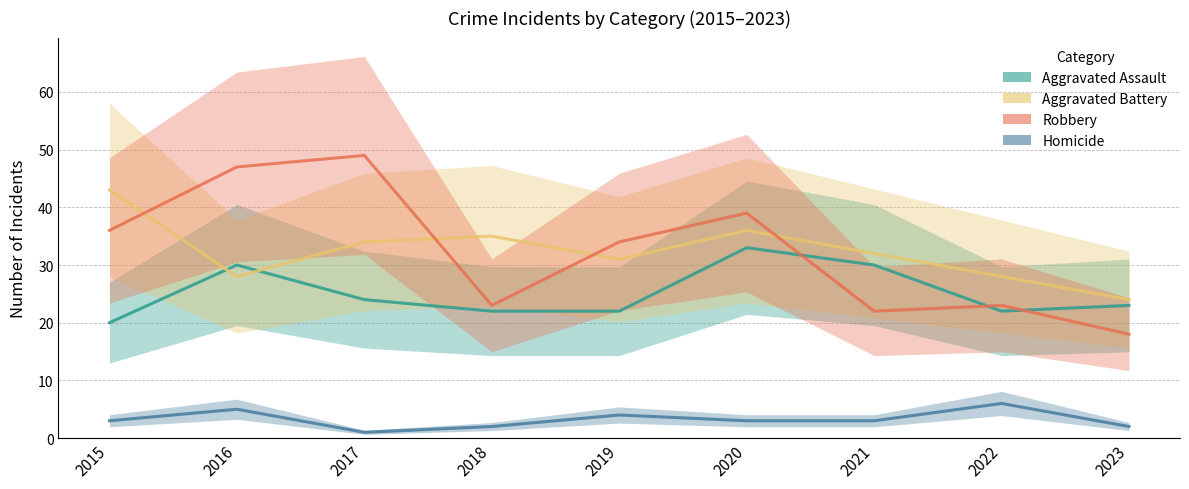

How many data points does each series have?

9